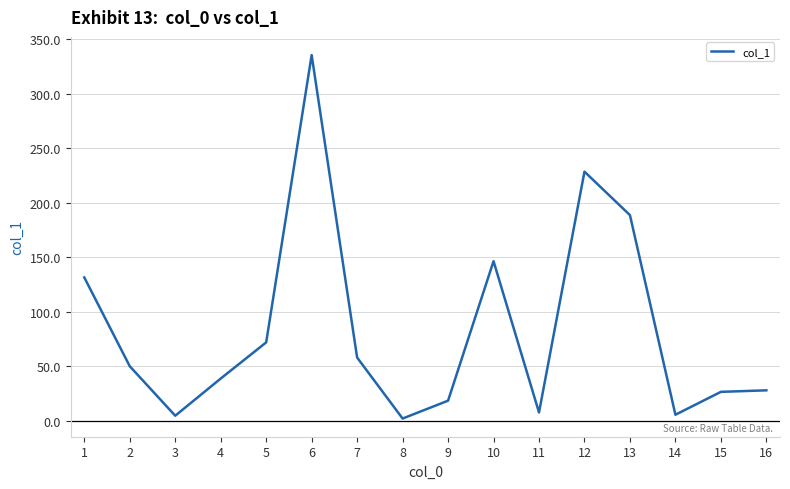

What is the difference between the values at 15 and 11?

18.9